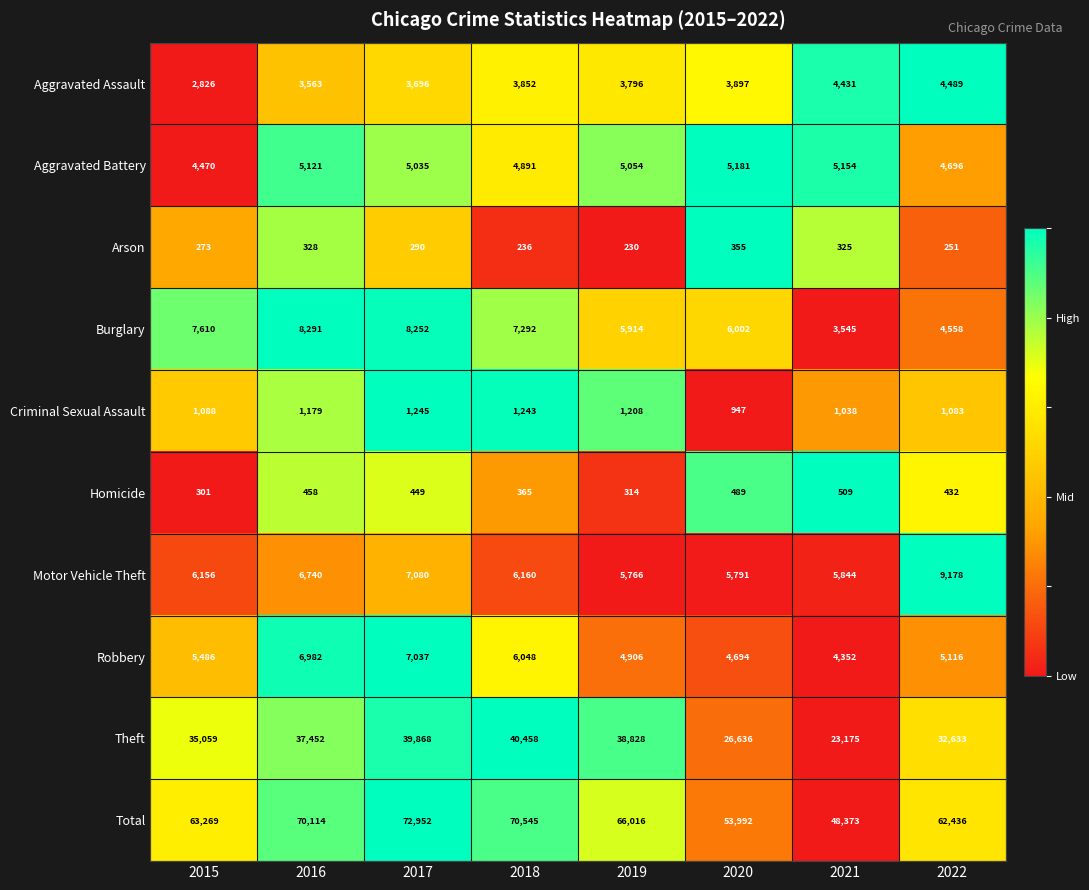

What is the greatest value displayed?

72952